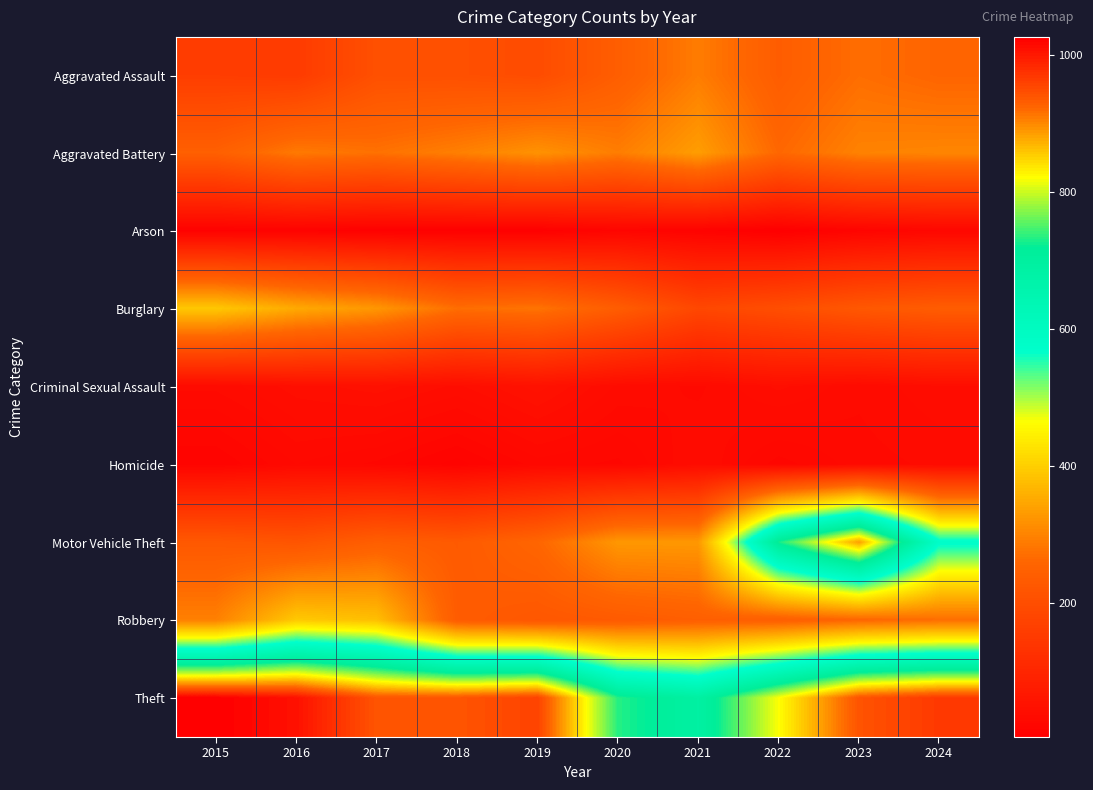

Count the number of categories in the chart.

10